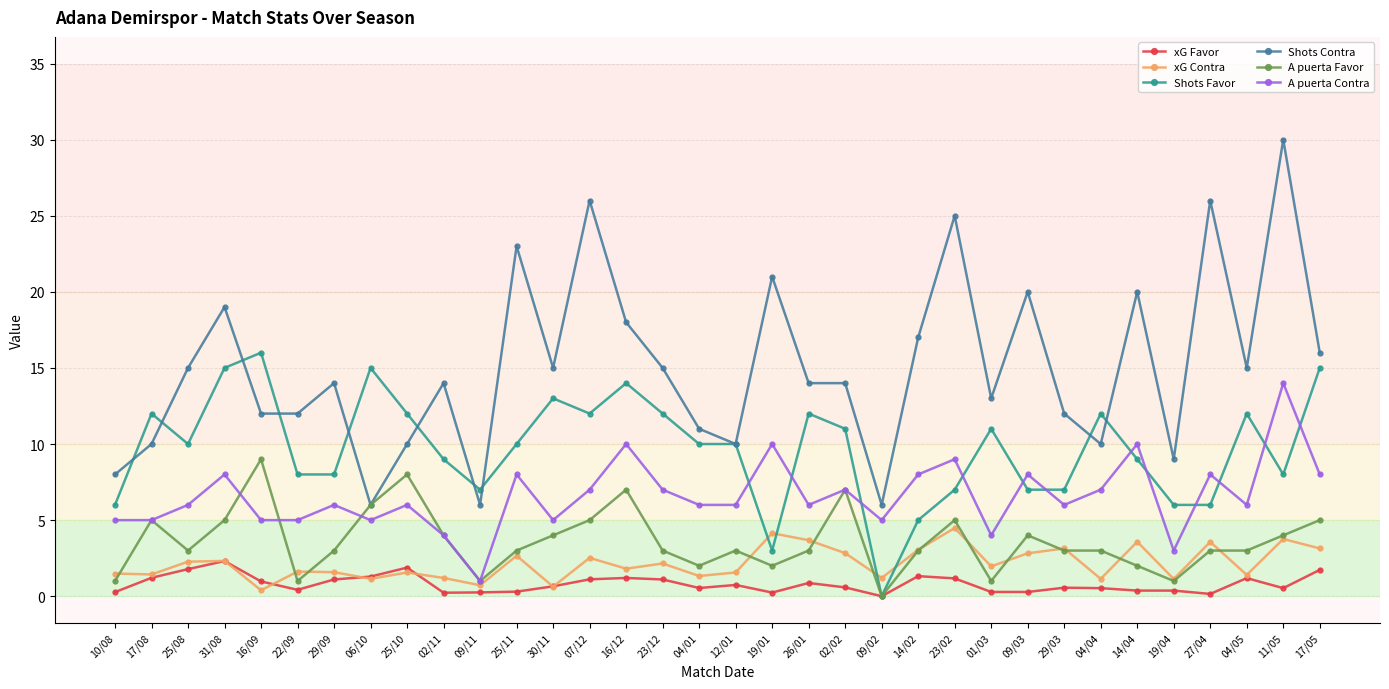

What is the spread (max minus min) of values at 17/08?

10.8